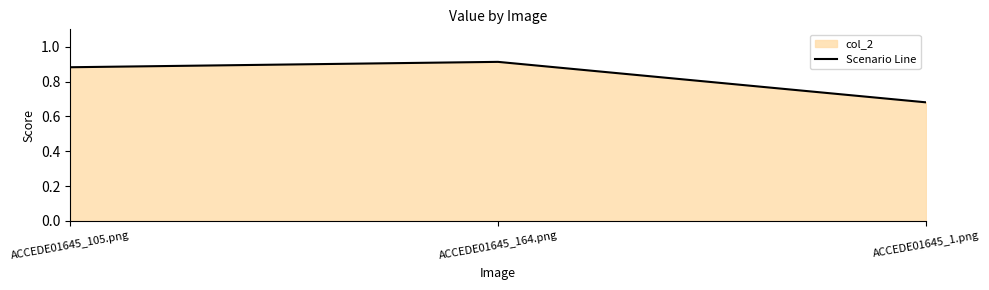

What is the label of the 2nd point from the left?

ACCEDE01645_164.png